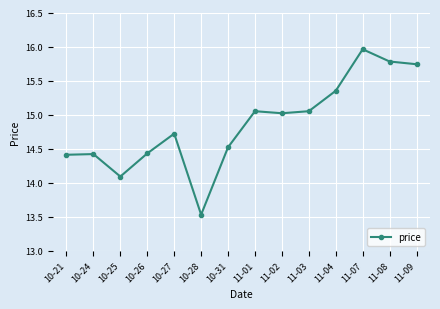

How many data points are less than 15?

7